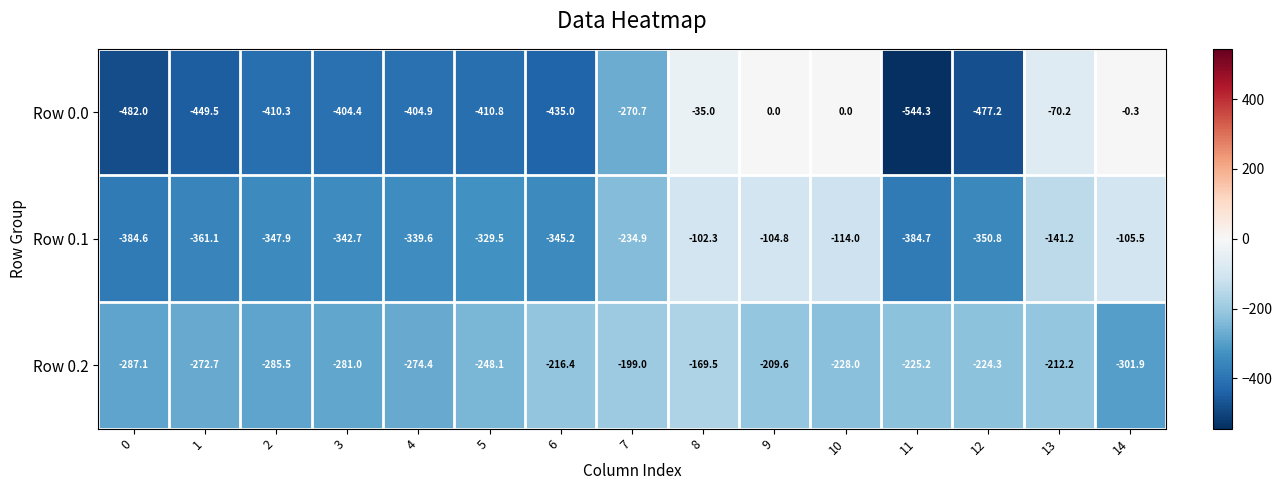

Between 1 and 4, which series saw the biggest shift?

Row 0.0